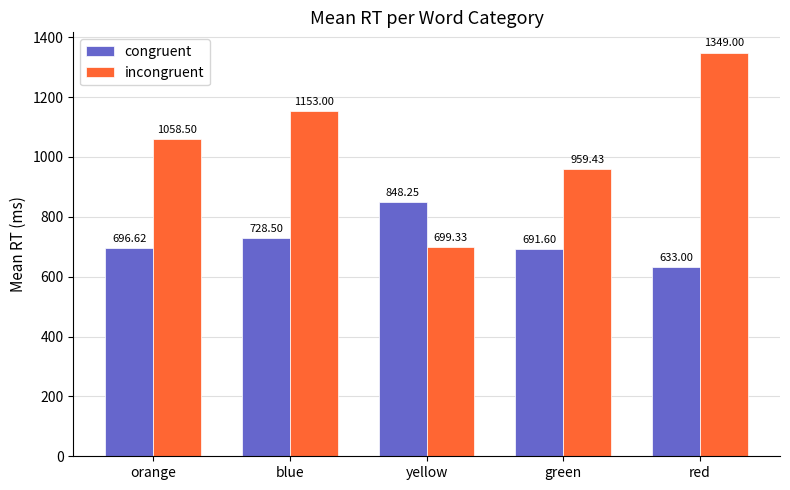

What is the value of the incongruent bar at the 5th from the left?

1349.0